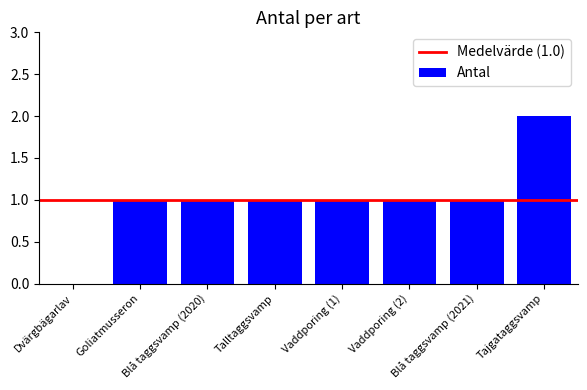

What is the change in value from Dvärgbägarlav to Vaddporing (2)?

+1